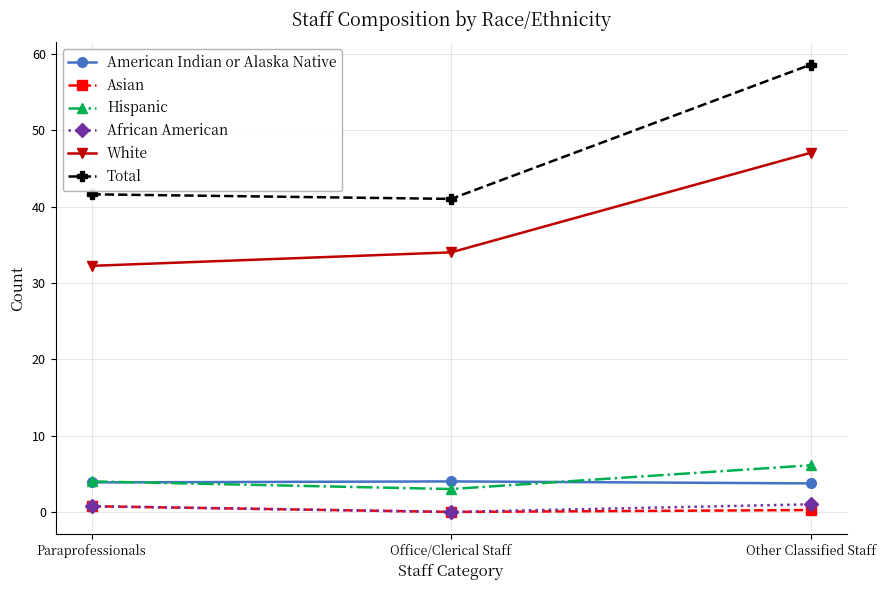

Rank the series at Other Classified Staff from lowest to highest value.

Asian, African American, American Indian or Alaska Native, Hispanic, White, Total